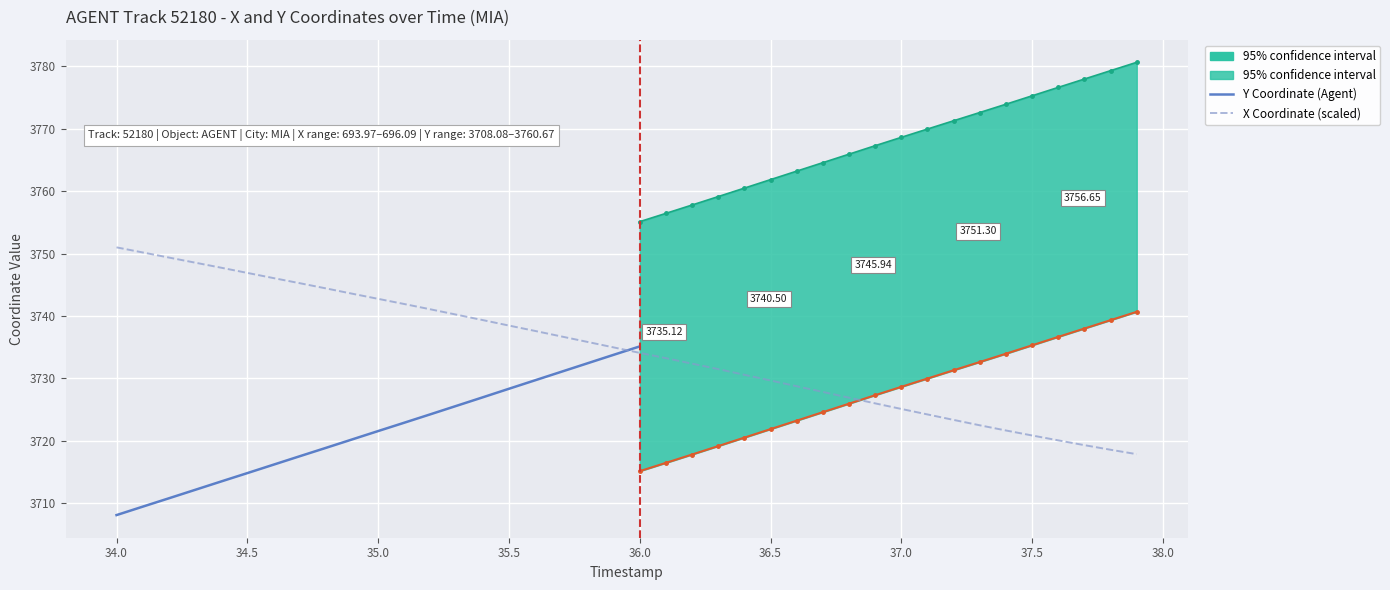

How many data points are above 3734?

21